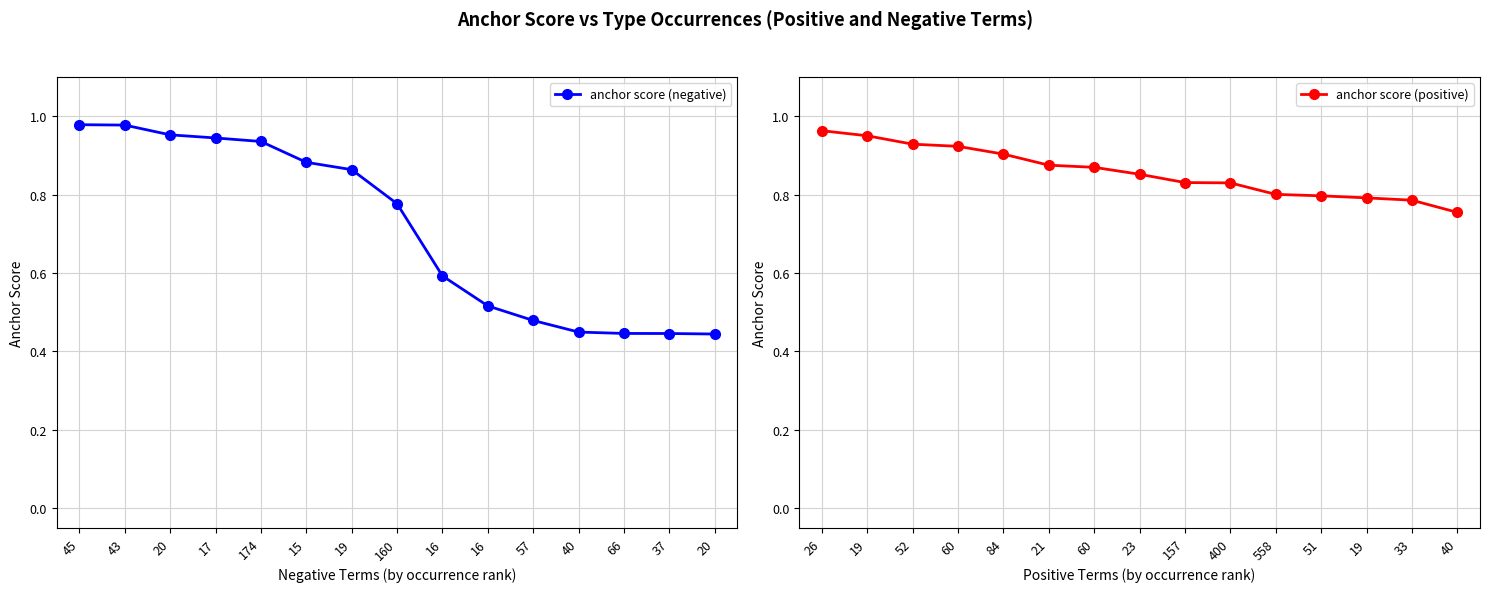

Rank the series by their average value, from lowest to highest.

anchor score (negative), anchor score (positive)